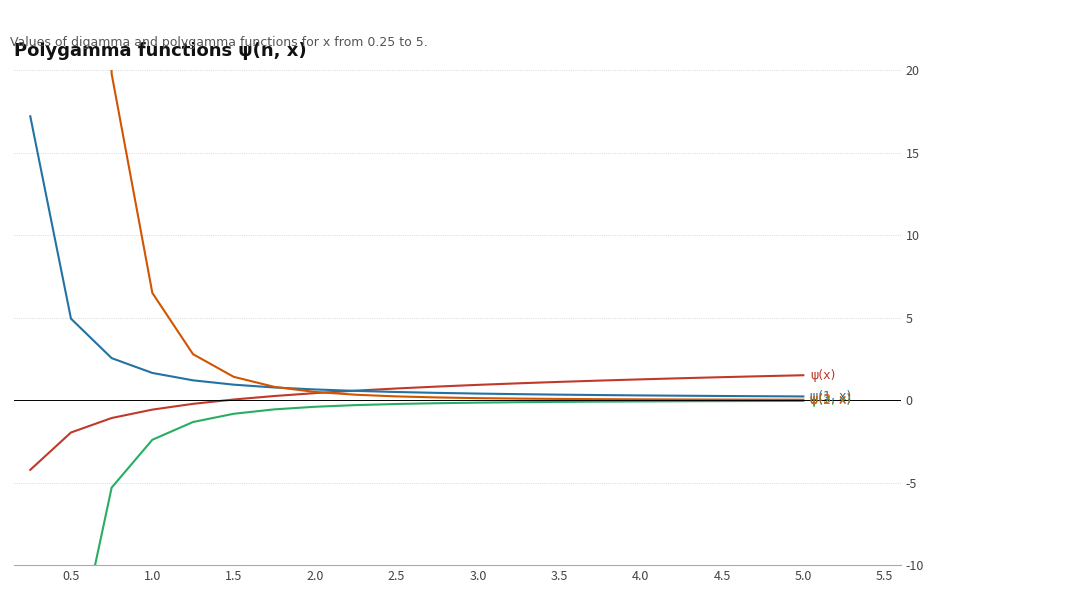

Does the chart have visible grid lines?

Yes